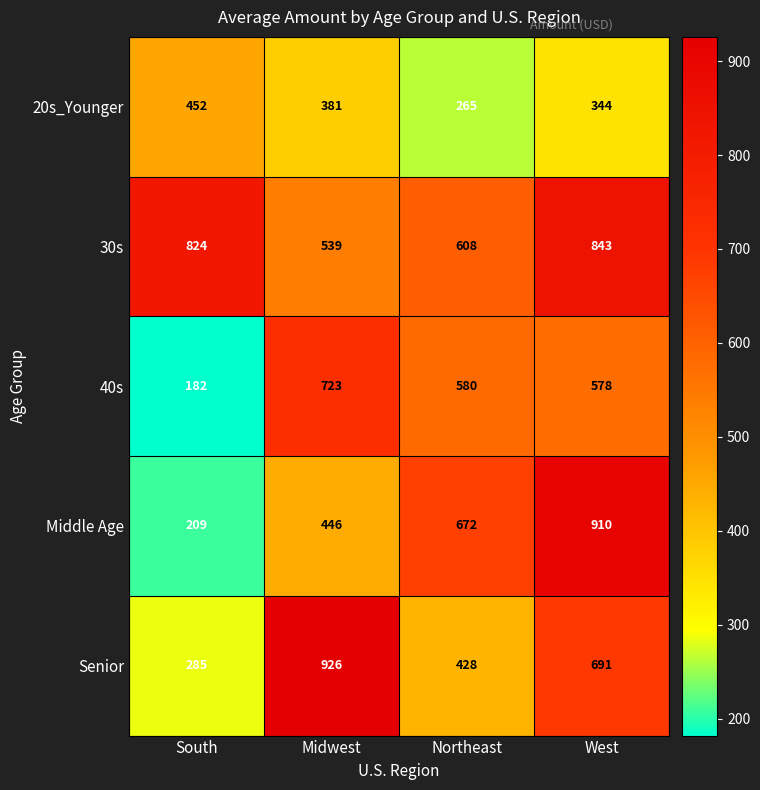

What is the smallest value displayed?

182